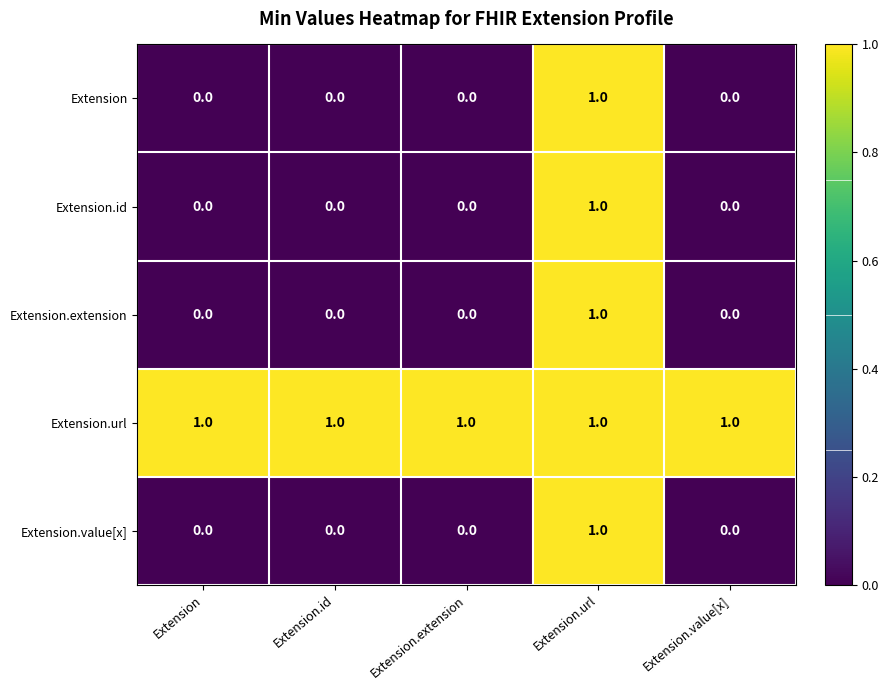

Reading right to left, extract all data points from this chart.

Extension: 0	1	0	0	0
Extension.id: 0	1	0	0	0
Extension.extension: 0	1	0	0	0
Extension.url: 1	1	1	1	1
Extension.value[x]: 0	1	0	0	0